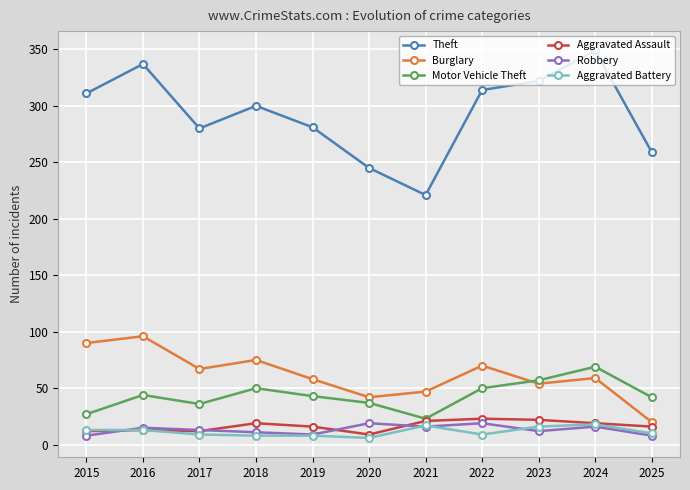

True or false: Motor Vehicle Theft has more than 0 points higher than both neighbors.

True